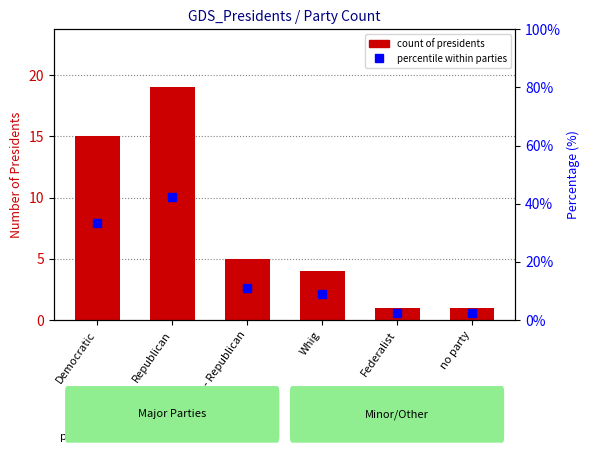

Is the value of count of presidents at Federalist greater than the value of percentile within party at Whig?

No